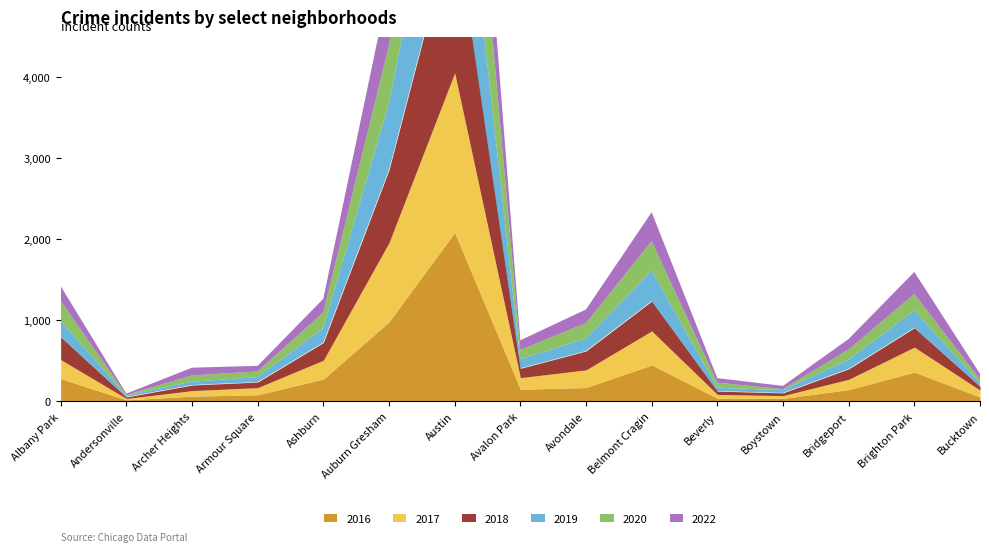

At which category is the sum across all series the highest?

Austin